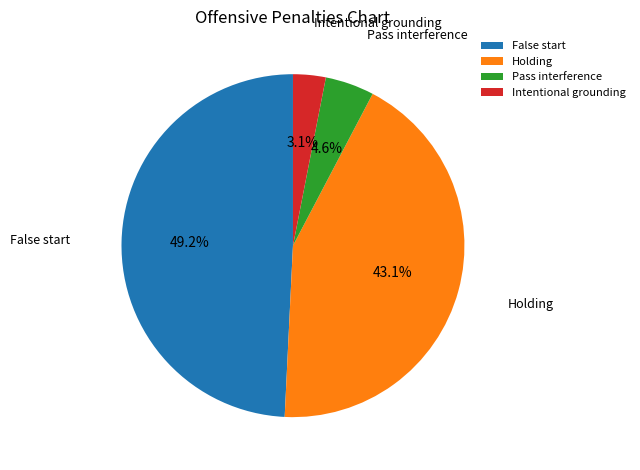

What is the ratio of the value at Holding to the value at False start?

0.9